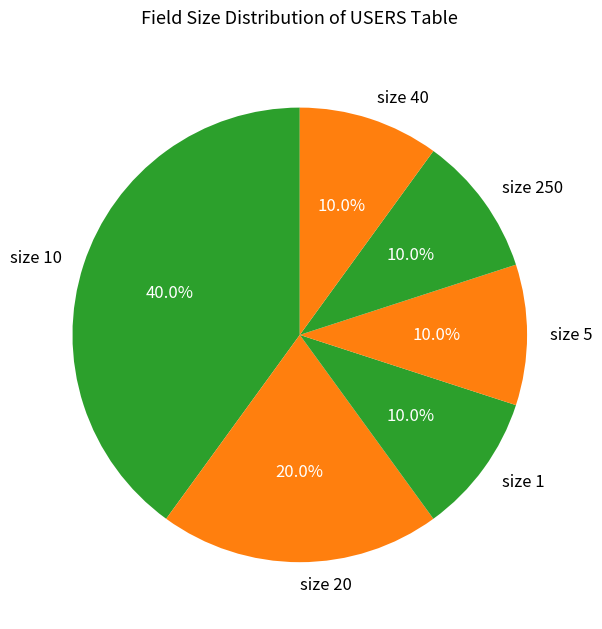

Does size 250 represent more than half of the total?

No